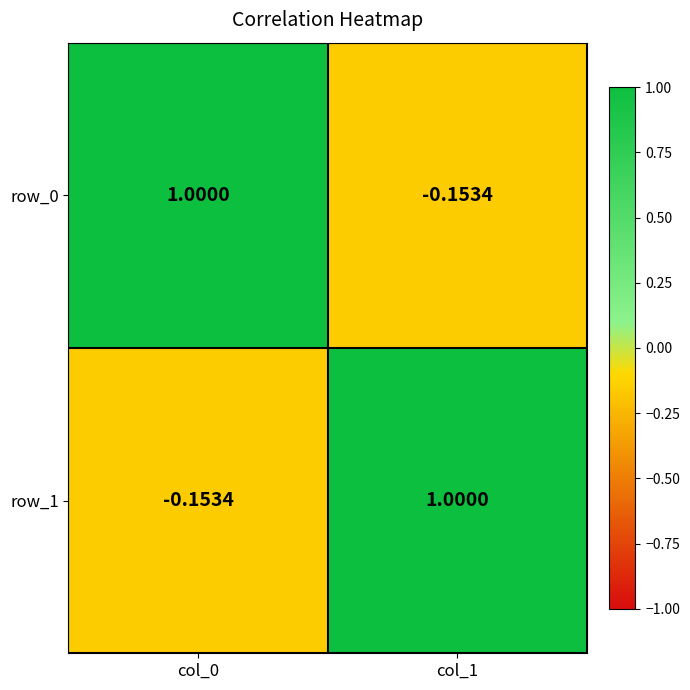

Between col_0 and col_1, which series saw the biggest shift?

row_1